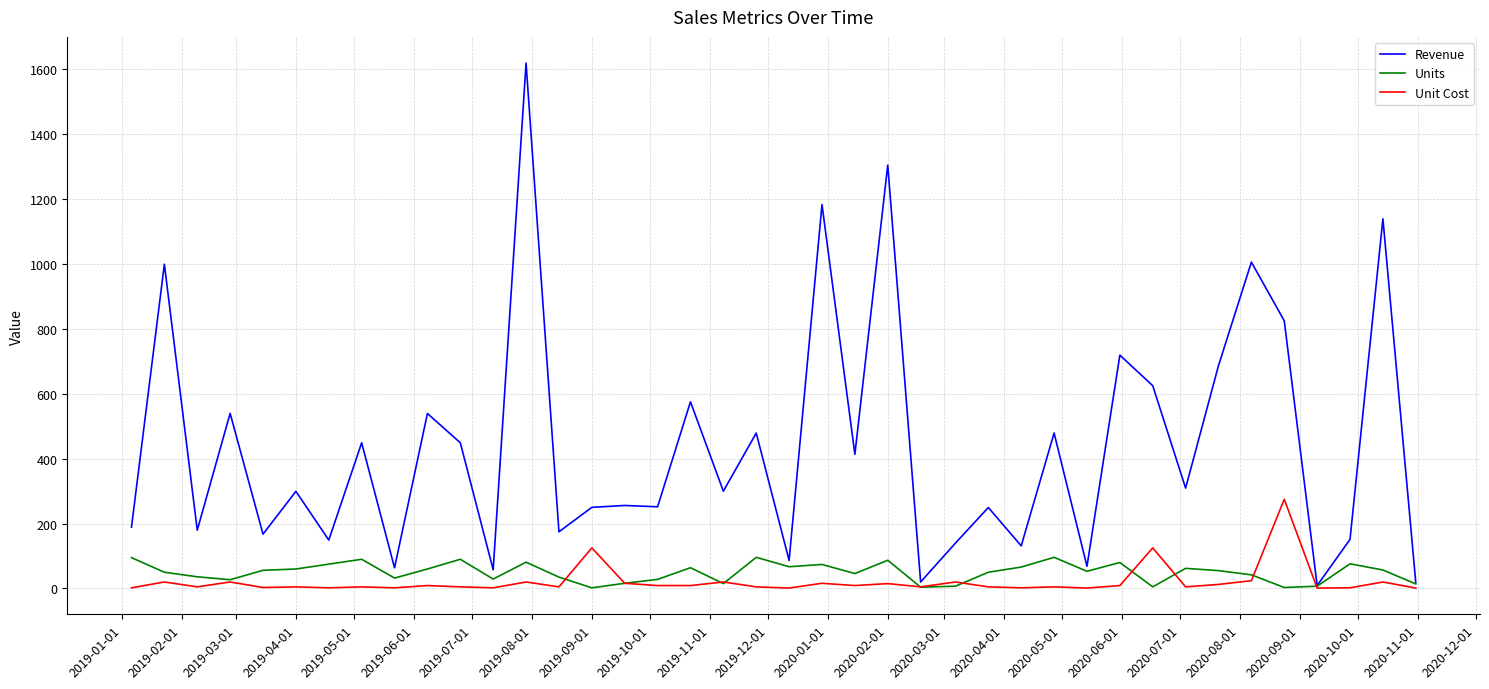

What is the greatest value displayed?

1619.2